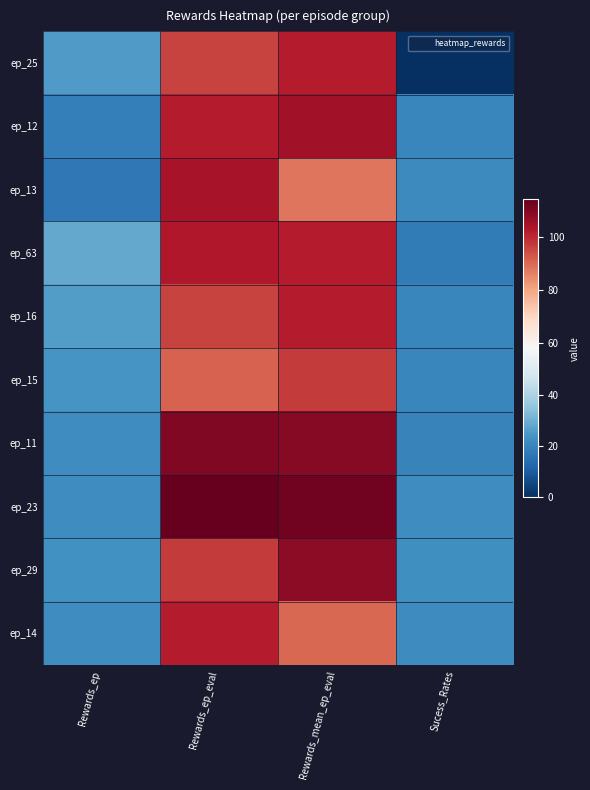

Reading left to right, extract all data points from this chart.

ep_25: Rewards_ep=25.0	Rewards_ep_eval=96.0	Rewards_mean_ep_eval=102.0	Sucess_Rates=0.0
ep_12: Rewards_ep=18.5	Rewards_ep_eval=102.0	Rewards_mean_ep_eval=105.0	Sucess_Rates=20.4
ep_13: Rewards_ep=16.7	Rewards_ep_eval=104.0	Rewards_mean_ep_eval=88.0	Sucess_Rates=21.0
ep_63: Rewards_ep=28.2	Rewards_ep_eval=103.0	Rewards_mean_ep_eval=102.0	Sucess_Rates=17.6
ep_16: Rewards_ep=25.8	Rewards_ep_eval=96.0	Rewards_mean_ep_eval=102.0	Sucess_Rates=20.4
ep_15: Rewards_ep=24.0	Rewards_ep_eval=91.0	Rewards_mean_ep_eval=97.0	Sucess_Rates=20.4
ep_11: Rewards_ep=22.1	Rewards_ep_eval=110.0	Rewards_mean_ep_eval=109.0	Sucess_Rates=19.4
ep_23: Rewards_ep=22.2	Rewards_ep_eval=114.0	Rewards_mean_ep_eval=112.0	Sucess_Rates=21.8
ep_29: Rewards_ep=23.0	Rewards_ep_eval=97.0	Rewards_mean_ep_eval=108.0	Sucess_Rates=22.4
ep_14: Rewards_ep=22.1	Rewards_ep_eval=102.0	Rewards_mean_ep_eval=90.0	Sucess_Rates=21.6